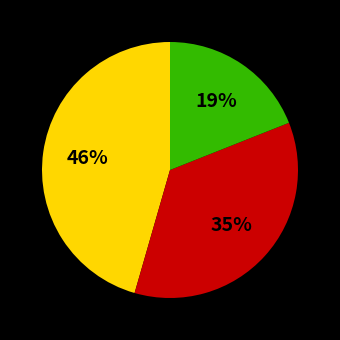

How many slices are in this pie chart?

3